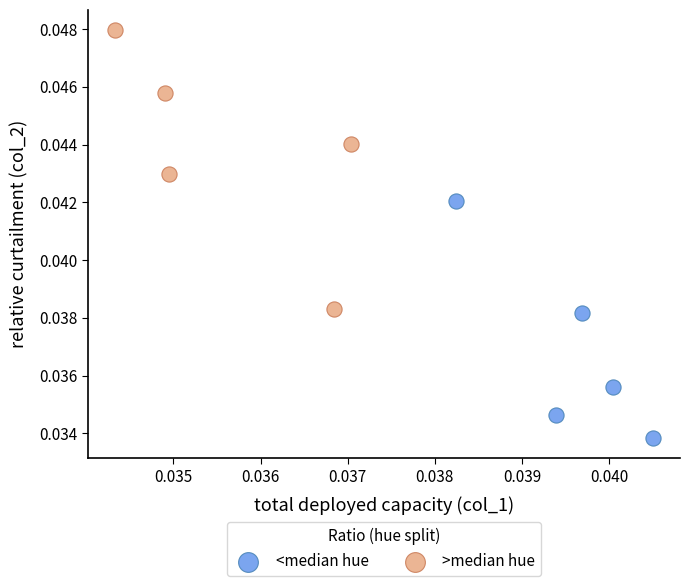

What are all the series names shown in the legend?

<median hue, >median hue